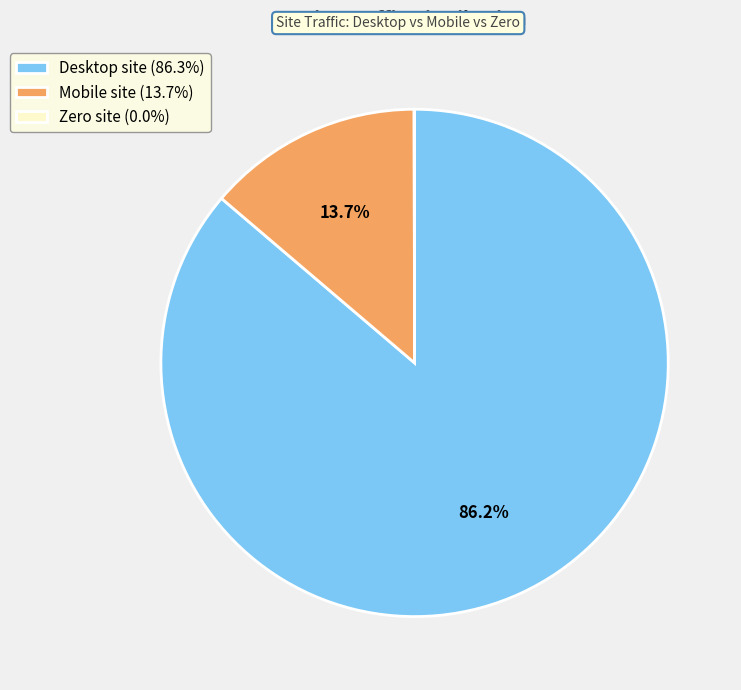

Which has a higher value, Mobile site (13.7%) or Desktop site (86.3%)?

Desktop site (86.3%)